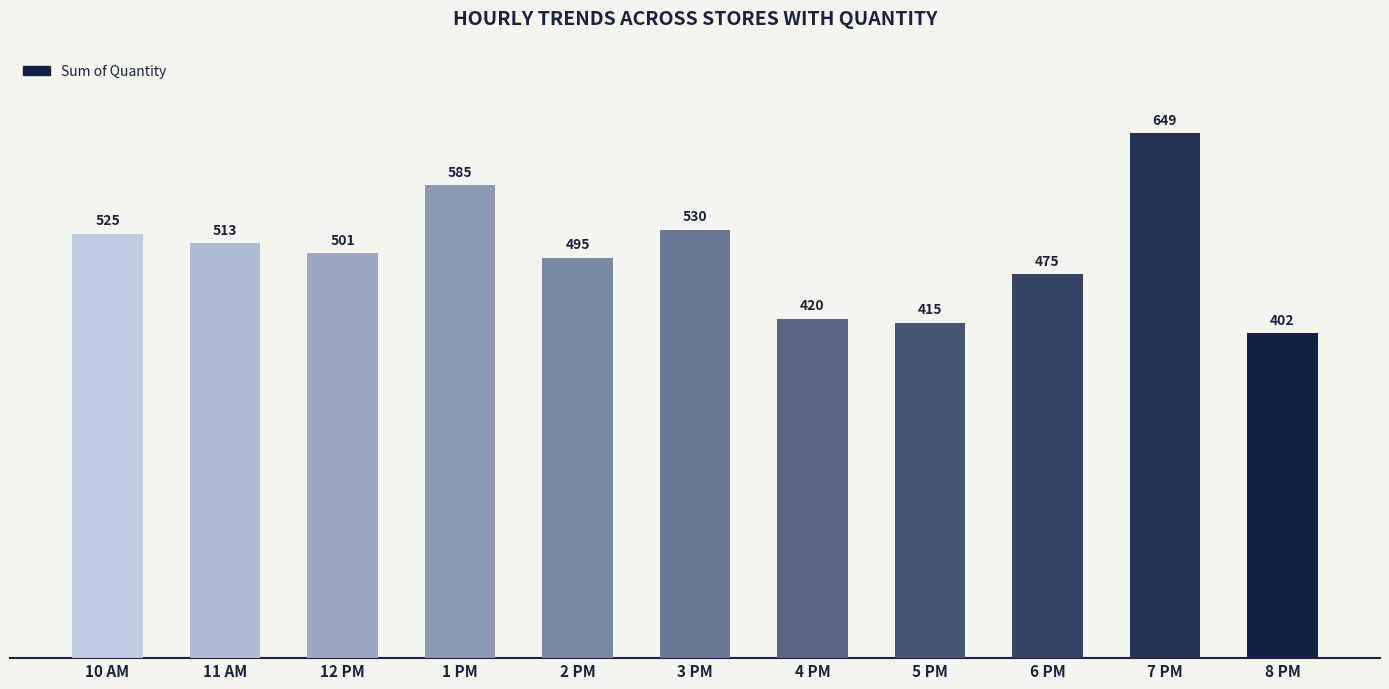

Is it true that the value at 10 AM is 267?

False